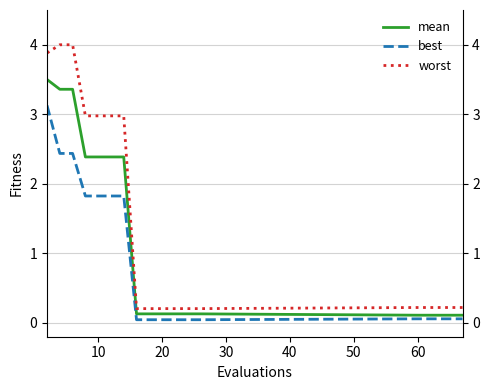

True or false: worst and mean intersect in this chart.

False